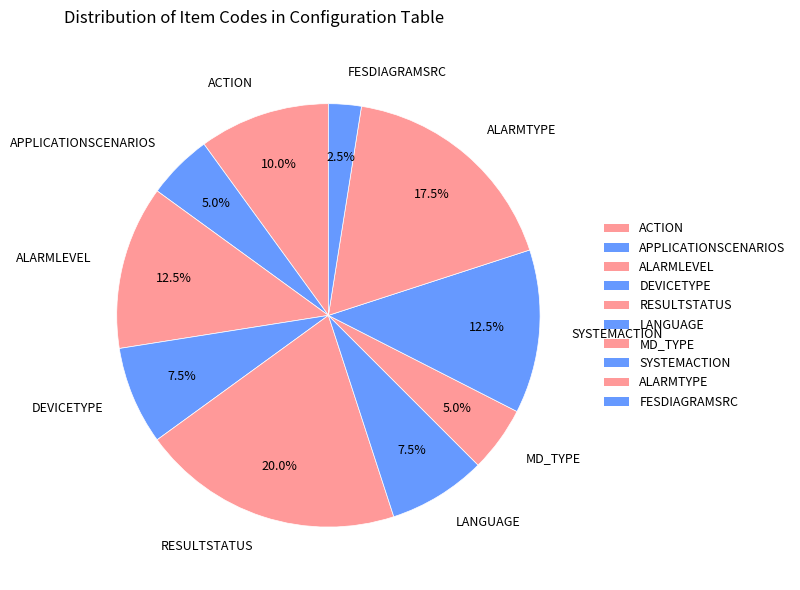

Which category has the smallest portion of the pie?

FESDIAGRAMSRC